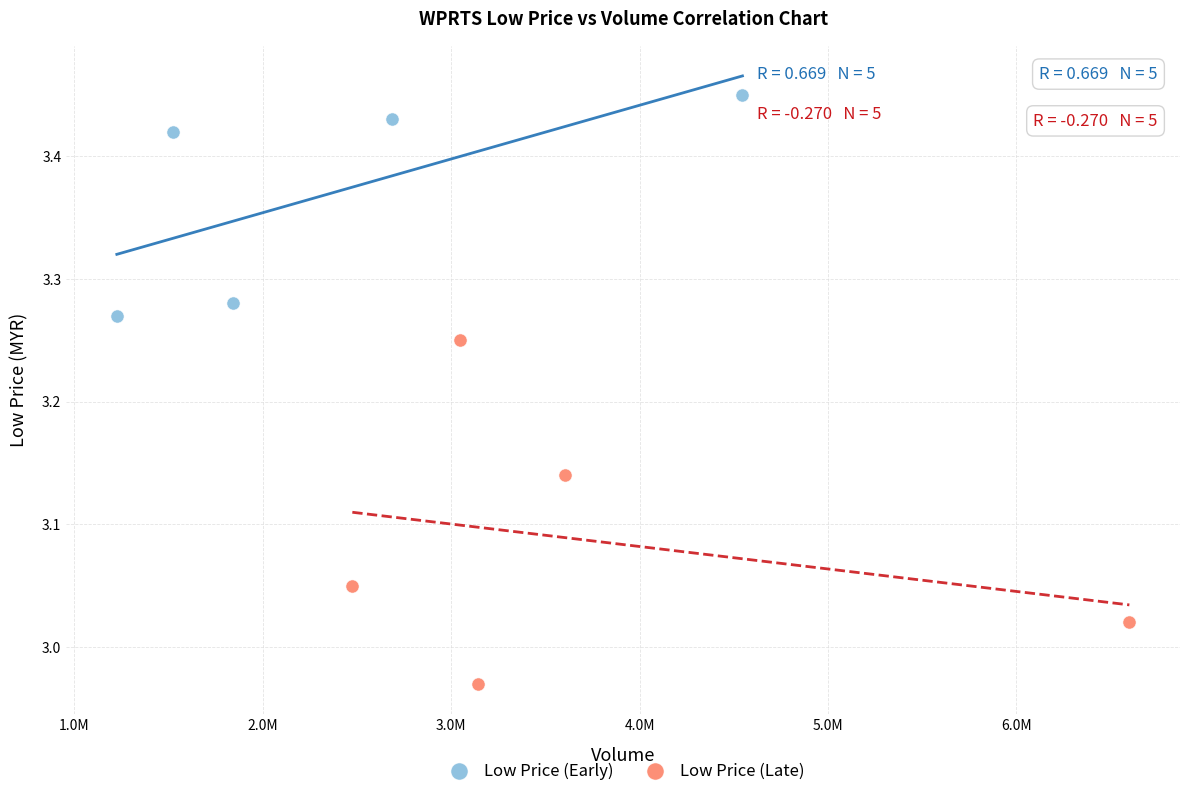

Which series has the largest Y range (max minus min)?

Low Price (Late)